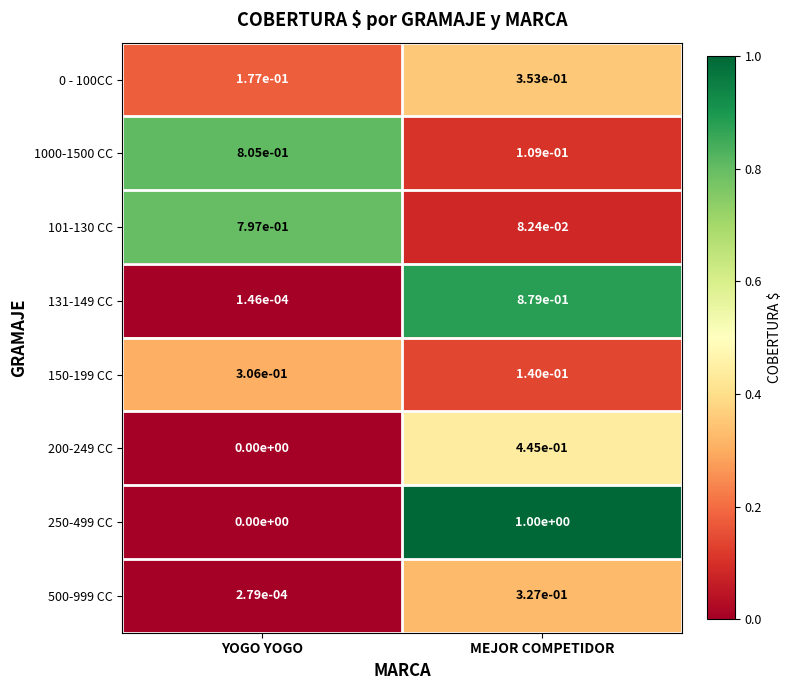

Which category has the lowest value in the 200-249 CC series?

YOGO YOGO